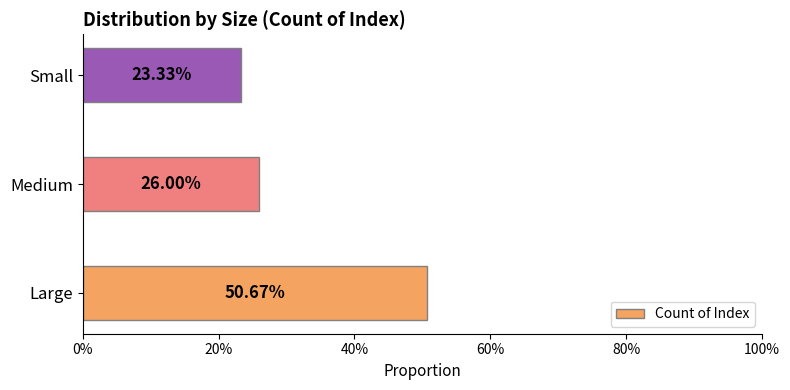

How many bars are there in total?

3